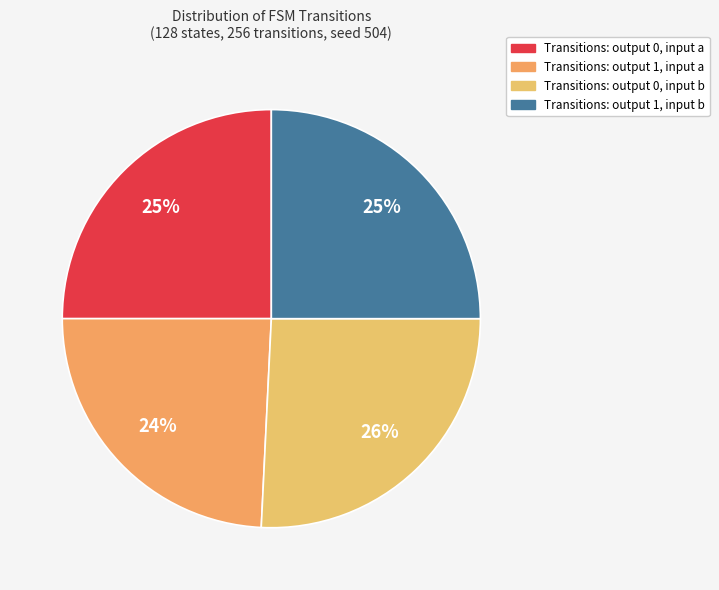

To the nearest percent, what is the average slice percentage?

25%